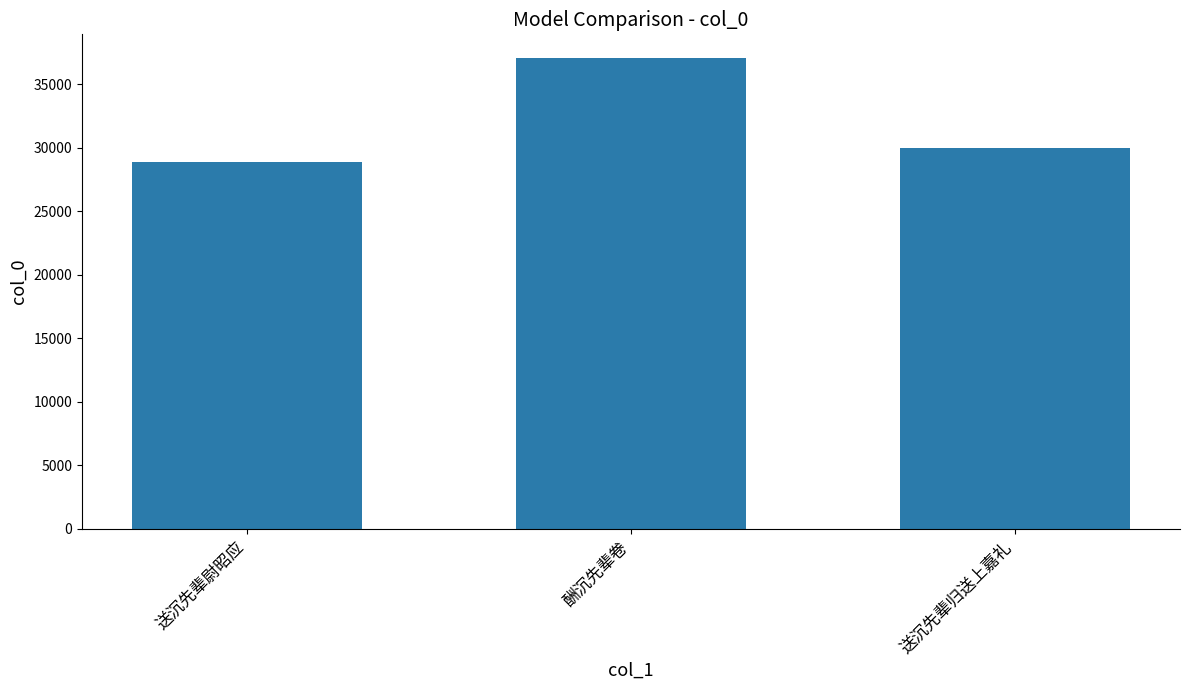

List the labels in order of value, smallest first.

送沉先辈尉昭应, 送沉先辈归送上嘉礼, 酬沉先辈卷